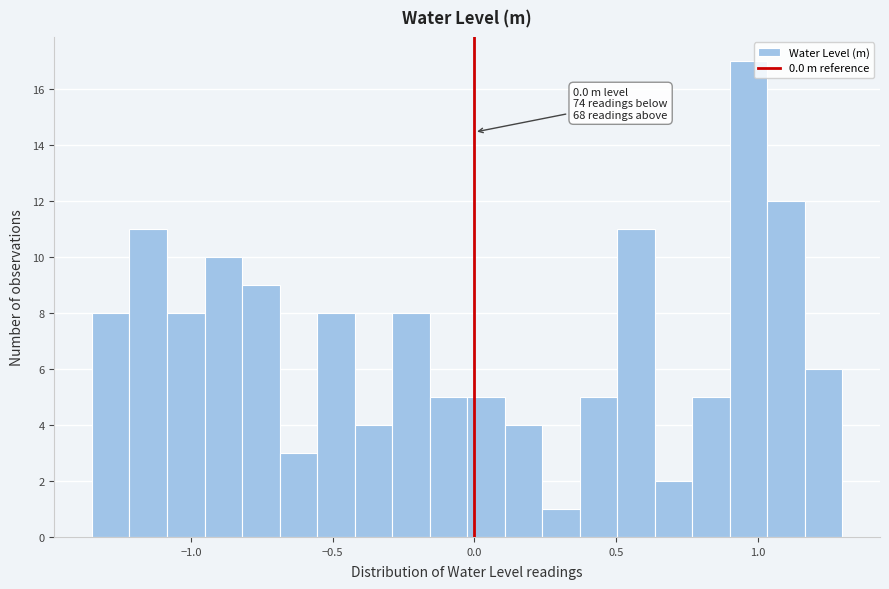

Around what value on the x-axis is the tallest bar? Give the approximate position of its centre, as read against the axis.

0.95